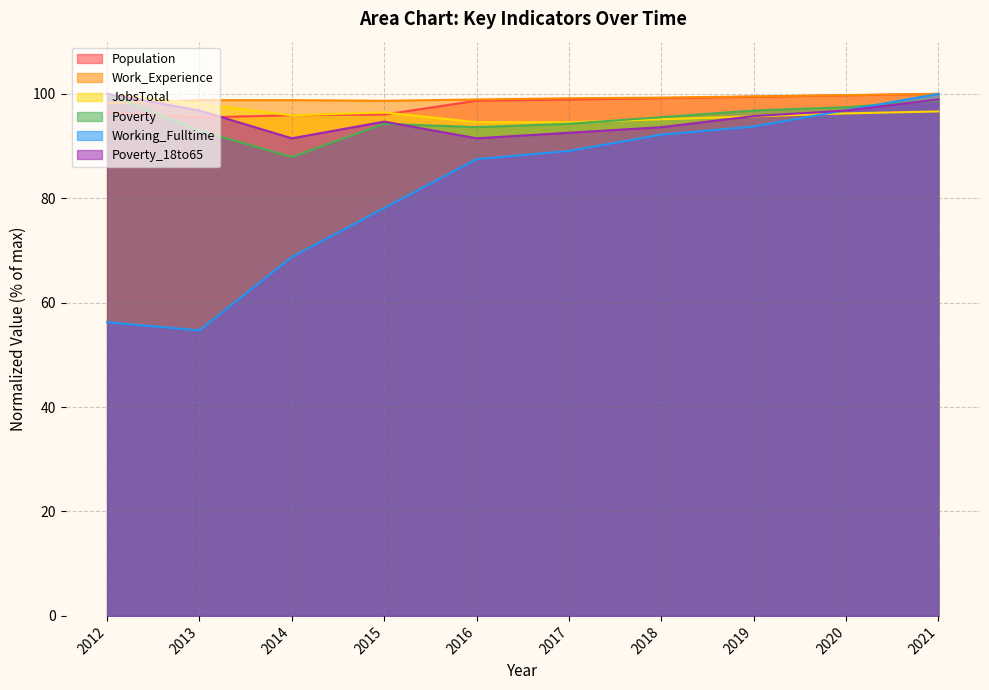

What is the sum of all Poverty_18to65 values?

952.1